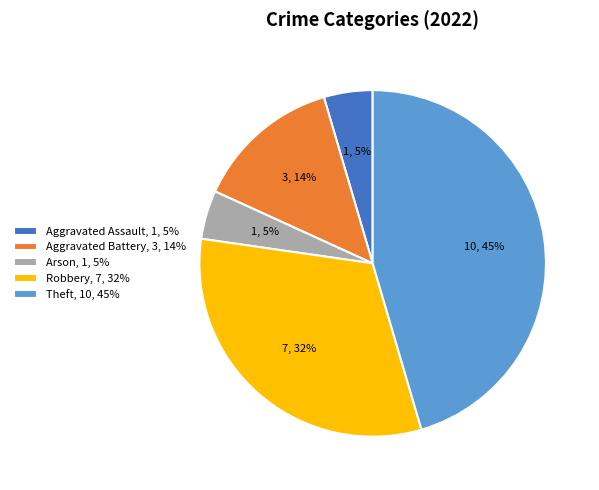

True or false: Aggravated Assault accounts for 15% of the total.

False